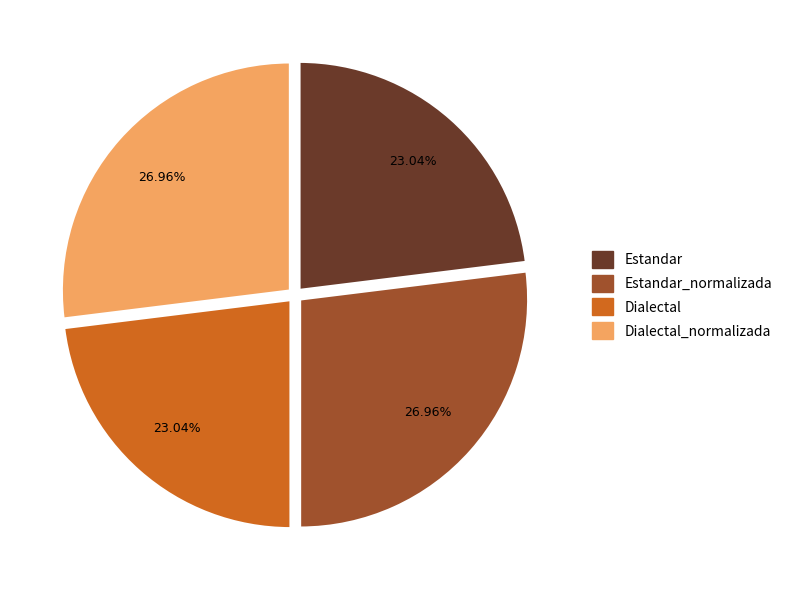

Is there any slice that represents more than half of the pie?

No